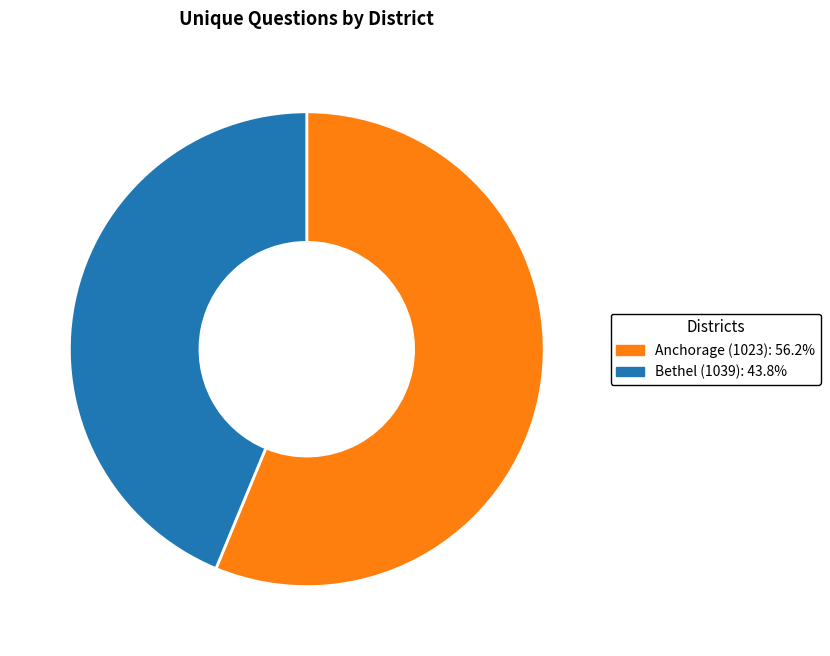

Rank the categories by value from highest to lowest.

Anchorage (1023), Bethel (1039)